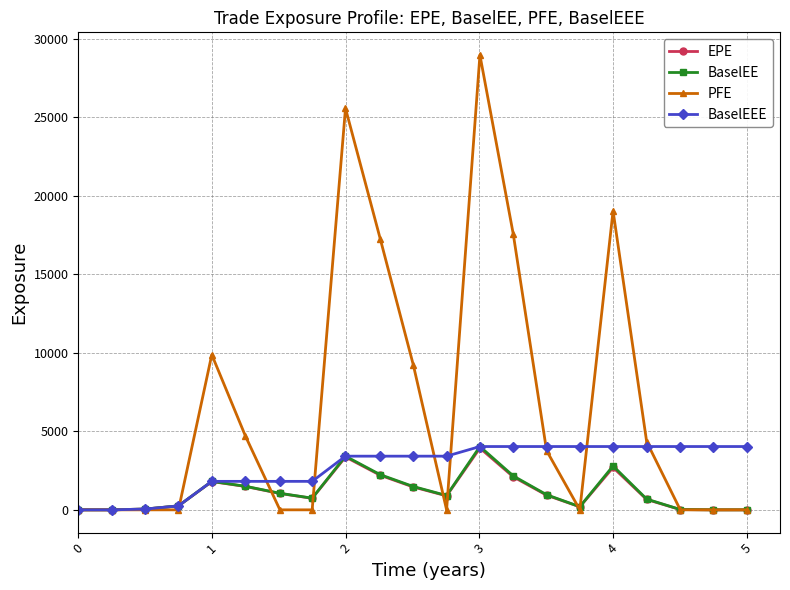

Does the chart have visible grid lines?

Yes